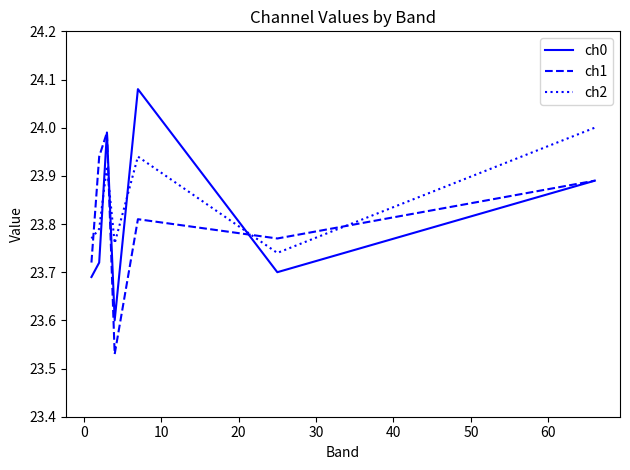

How many times do ch2 and ch1 cross each other?

4